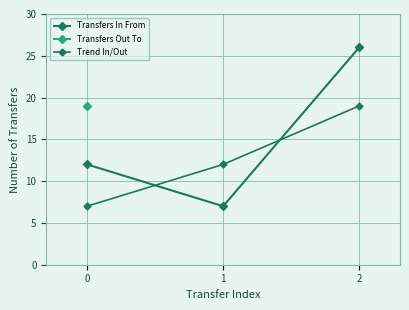

Count the number of categories in the chart.

3